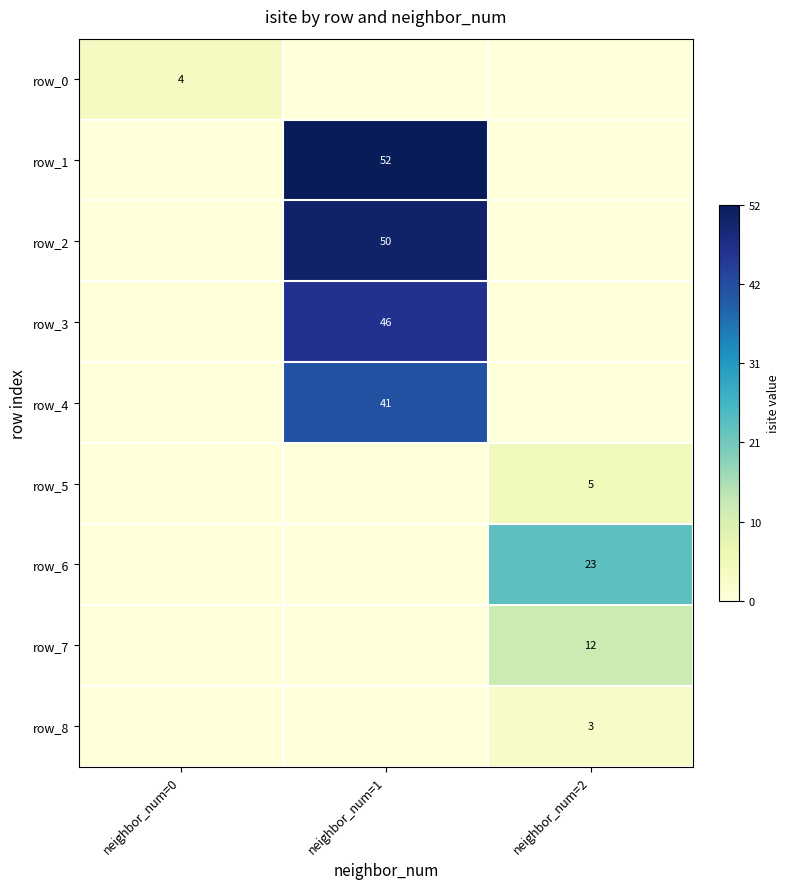

Which has a higher value, neighbor_num=2 or neighbor_num=1?

neighbor_num=2